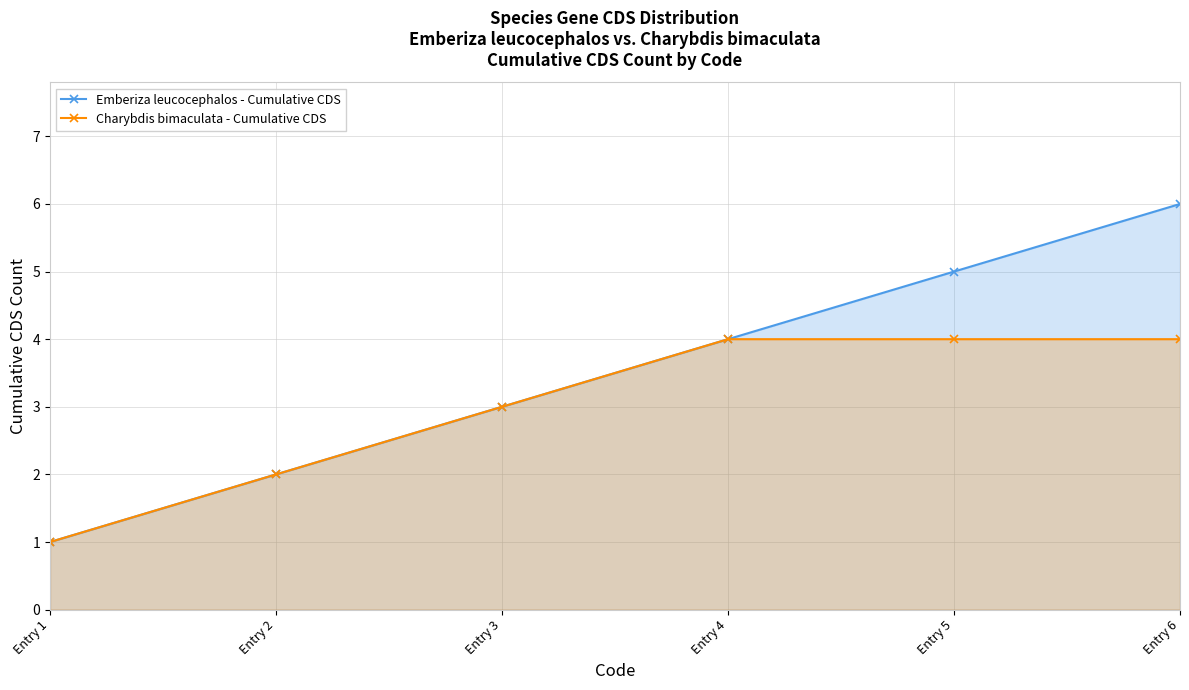

How many values in the Charybdis bimaculata - Cumulative CDS series are below 4?

3